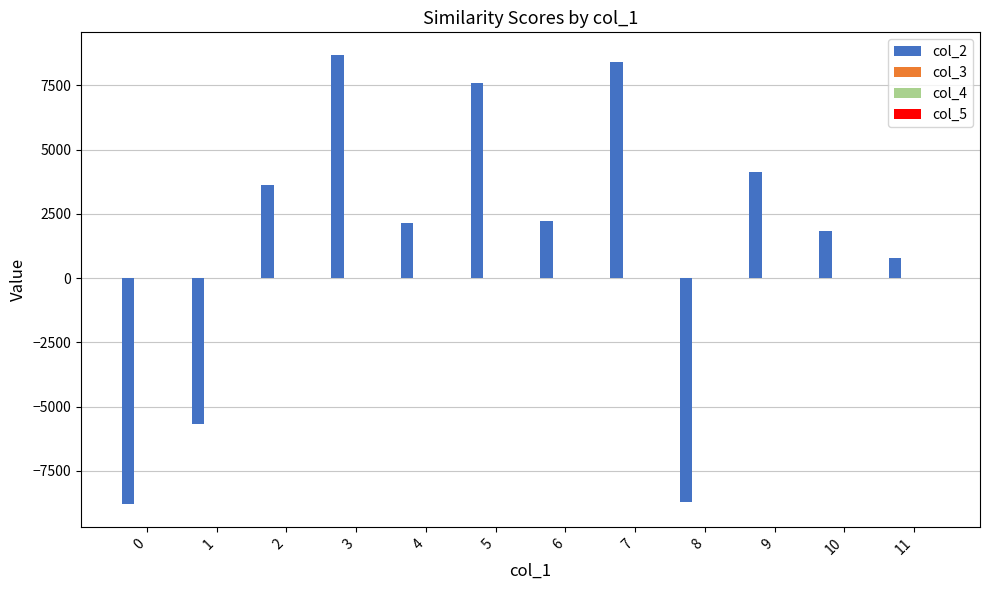

The value of col_2 at 0 is -14976.6. True or false?

False